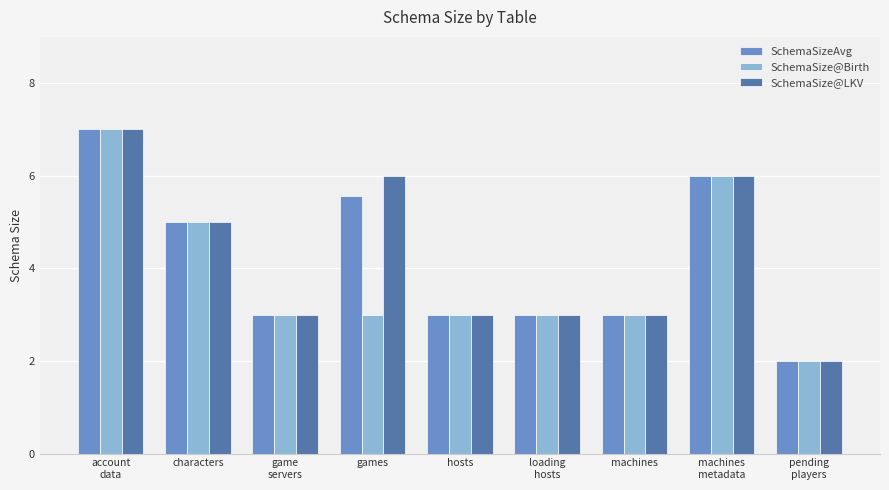

The SchemaSizeAvg series shows 3.0 at account
data. True or false?

False